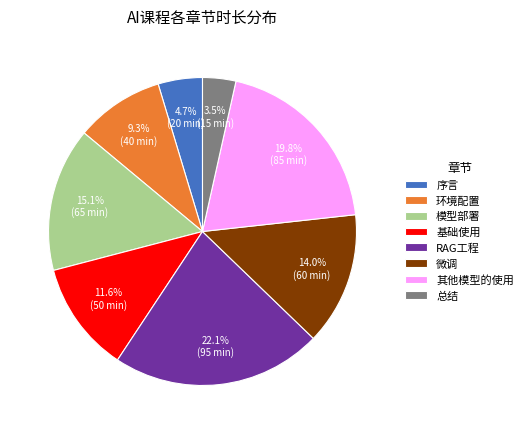

To the nearest percent, what is the difference between the 其他模型的使用 and 微调 slice percentages?

6%